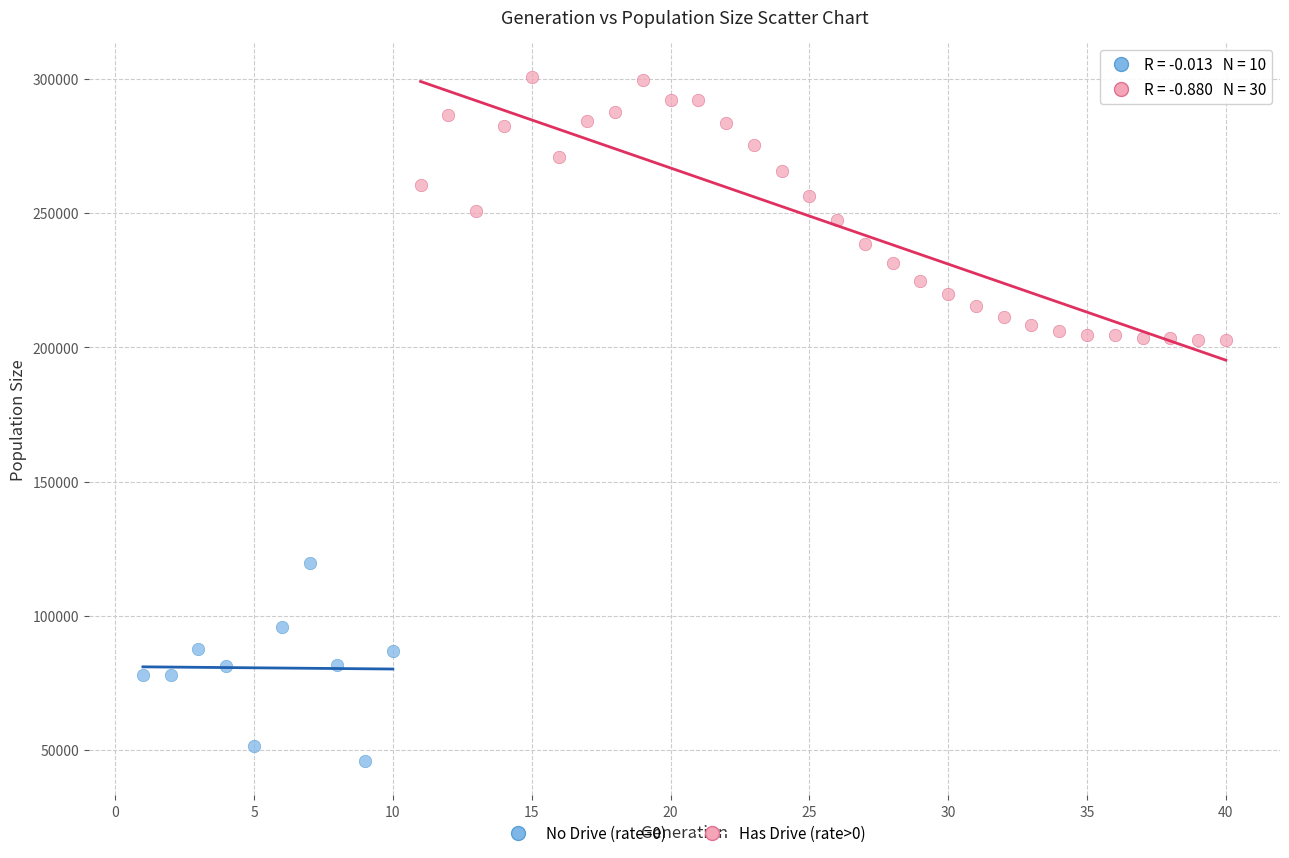

What are all the series names shown in the legend?

No Drive (rate=0), Has Drive (rate>0)